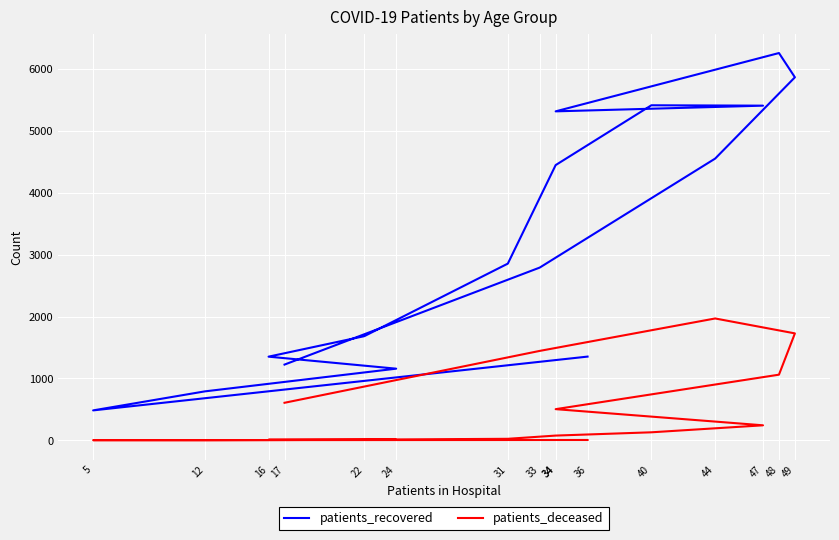

The patients_deceased series shows 15 at 17. True or false?

False